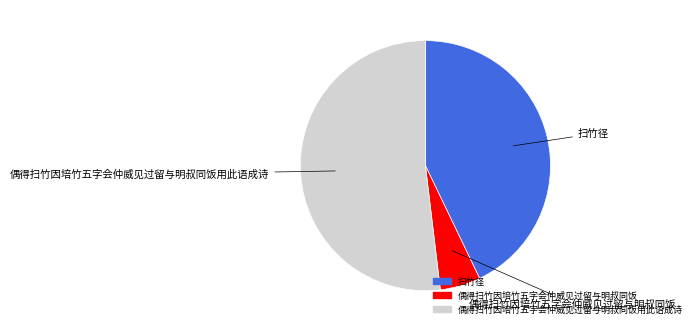

Is there a majority slice in this chart?

Yes